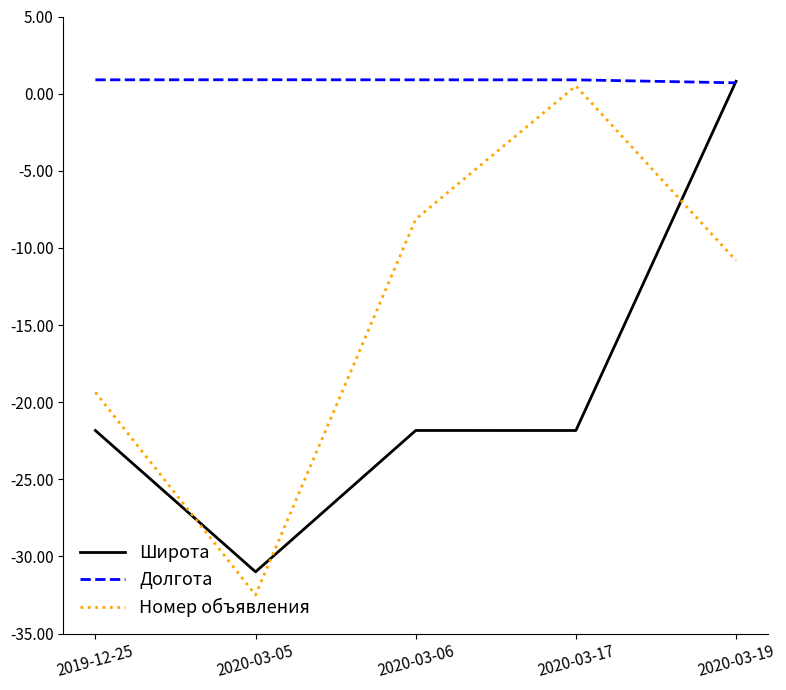

Reading left to right, list all the values displayed in this chart.

Широта: 2019-12-25=-21.8	2020-03-05=-31.0	2020-03-06=-21.8	2020-03-17=-21.8	2020-03-19=0.8
Долгота: 2019-12-25=0.9	2020-03-05=0.9	2020-03-06=0.9	2020-03-17=0.9	2020-03-19=0.7
Номер объявления: 2019-12-25=-19.4	2020-03-05=-32.5	2020-03-06=-8.1	2020-03-17=0.5	2020-03-19=-10.8